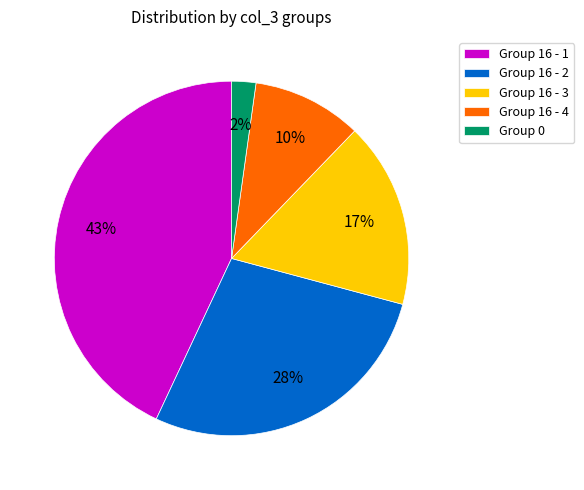

To the nearest percent, what is the difference between the largest and smallest slice percentages?

41%